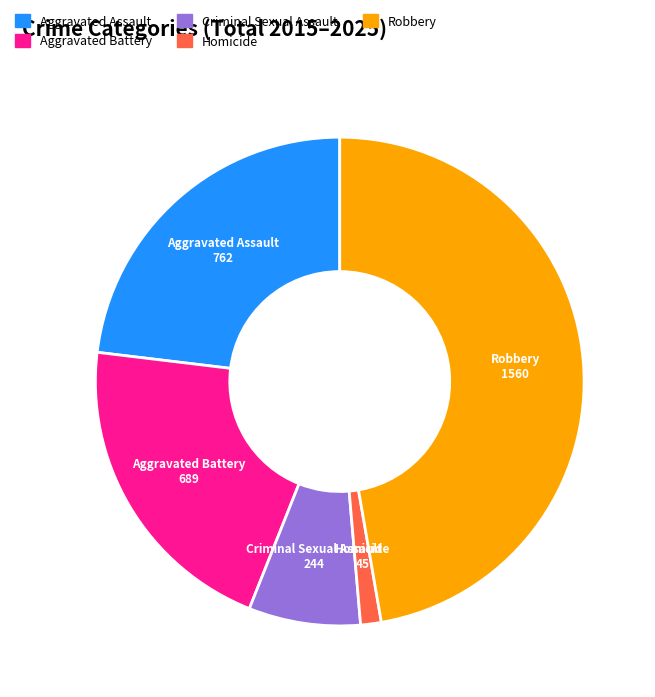

Is the sum of Criminal Sexual Assault and Aggravated Assault greater than half?

No